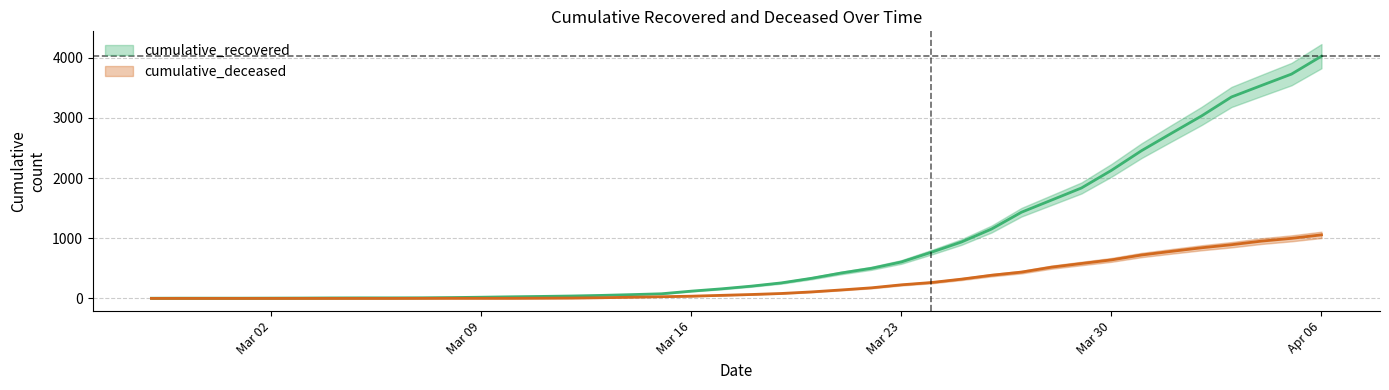

What is the label of the 37th point from the right?

2020-03-01